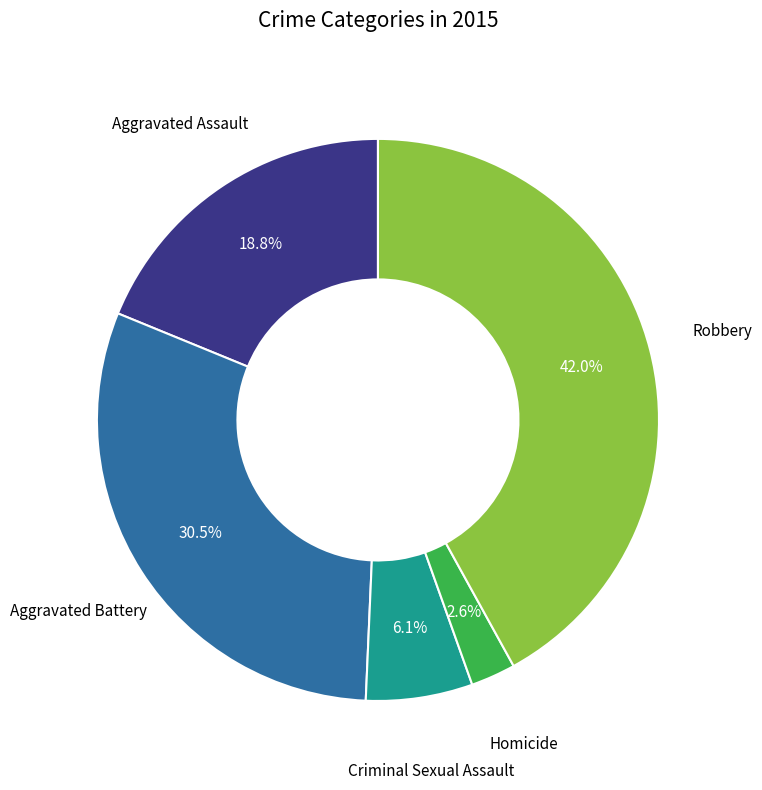

Is there any slice that represents more than half of the pie?

No